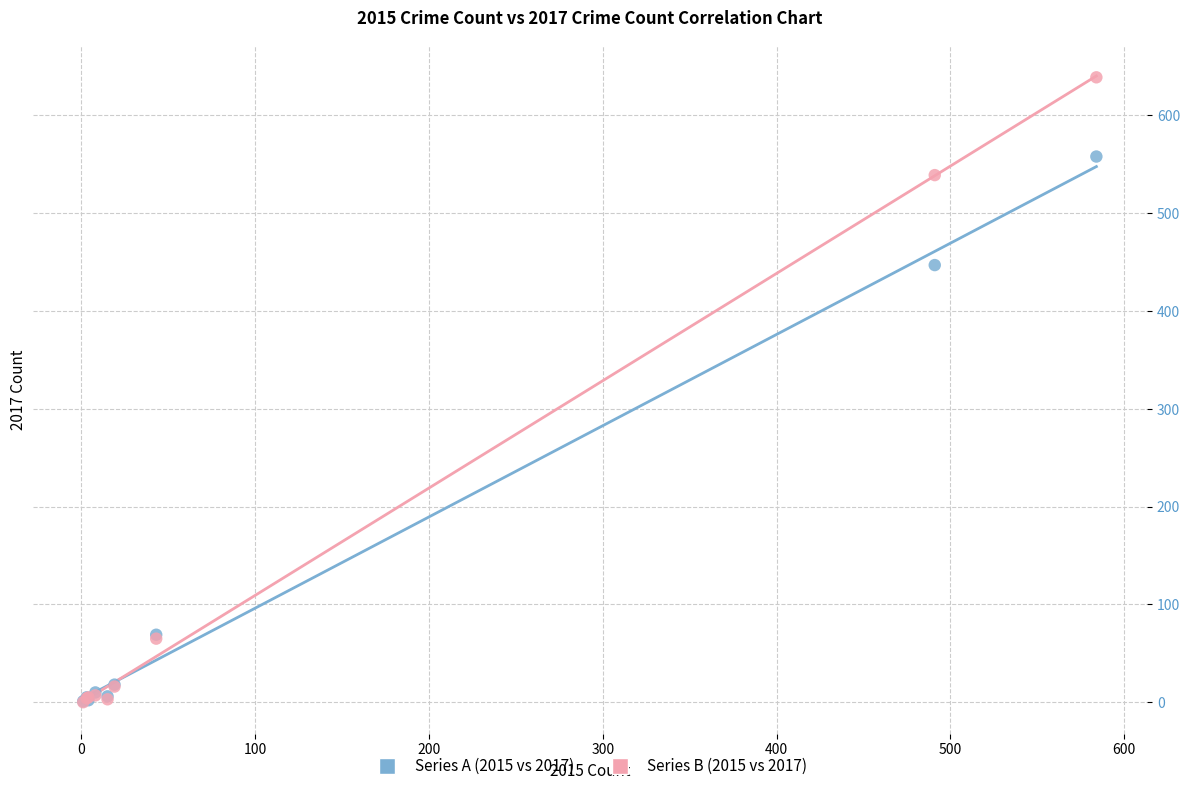

Across all series, what Y value is closest to 319?

447